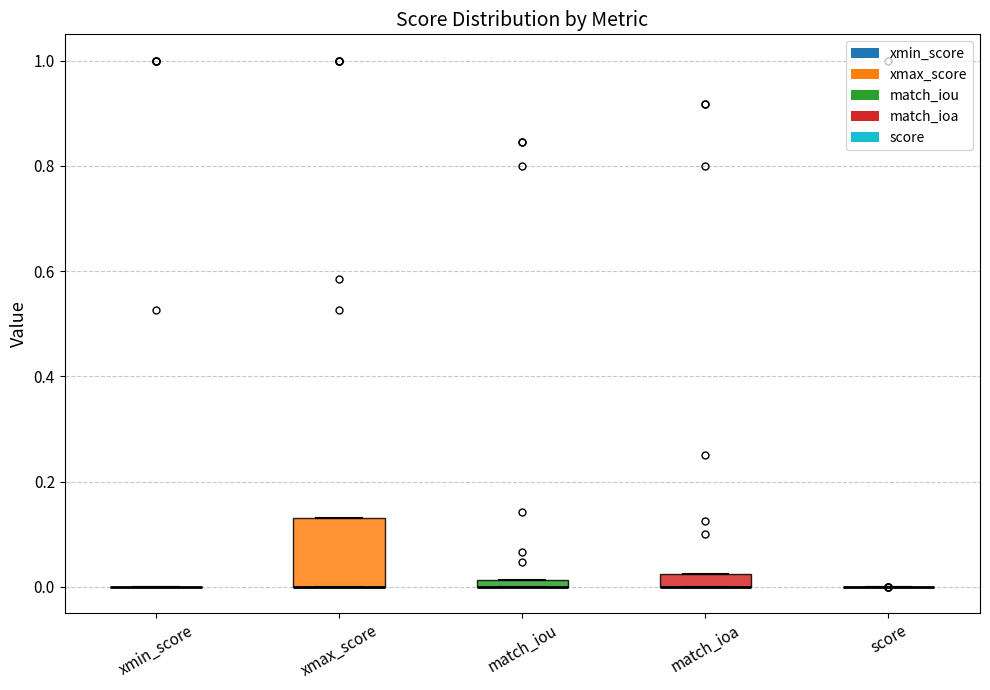

Comparing the boxes themselves (not the whiskers), which one is the tallest?

xmax_score